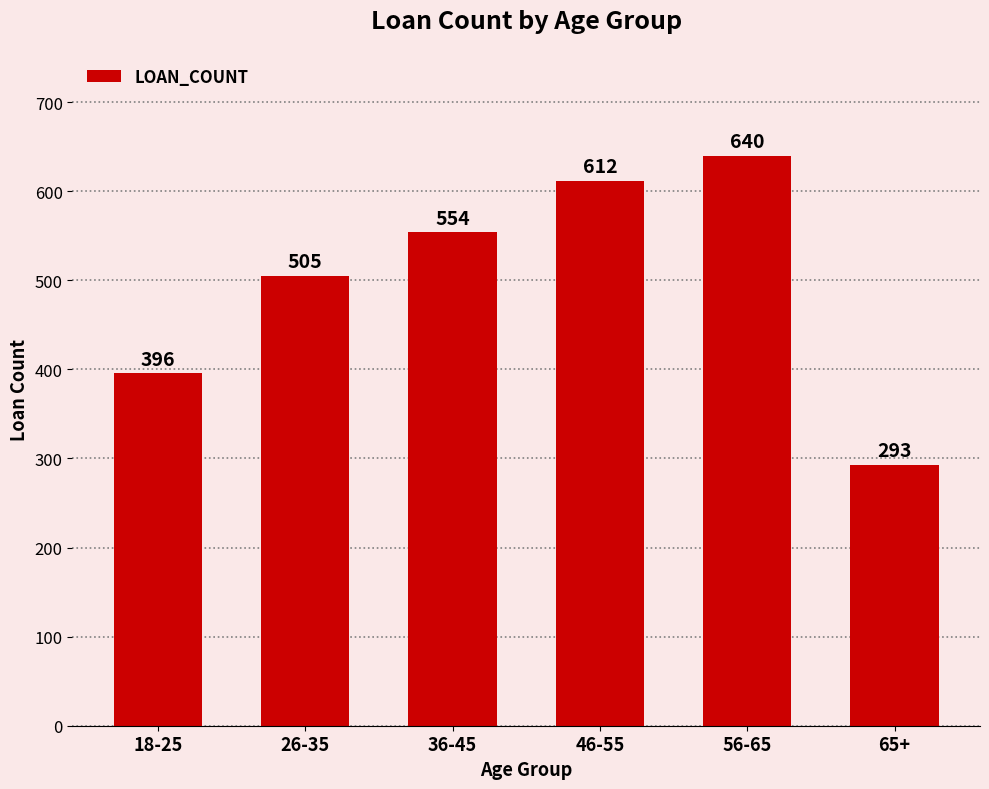

Rank the categories by value from highest to lowest.

56-65, 46-55, 36-45, 26-35, 18-25, 65+